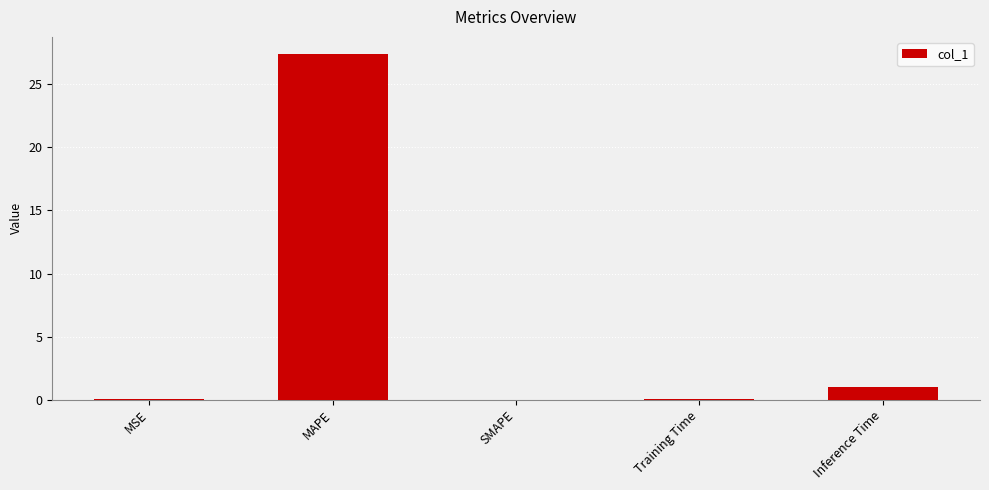

The value at MAPE is 6.7. True or false?

False